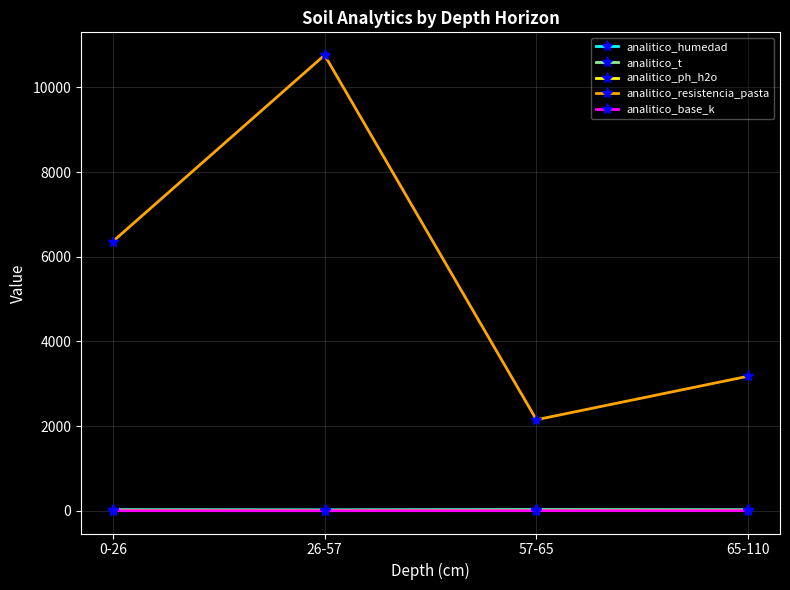

What is the value of the analitico_ph_h2o point at the 1st from the left?

6.4